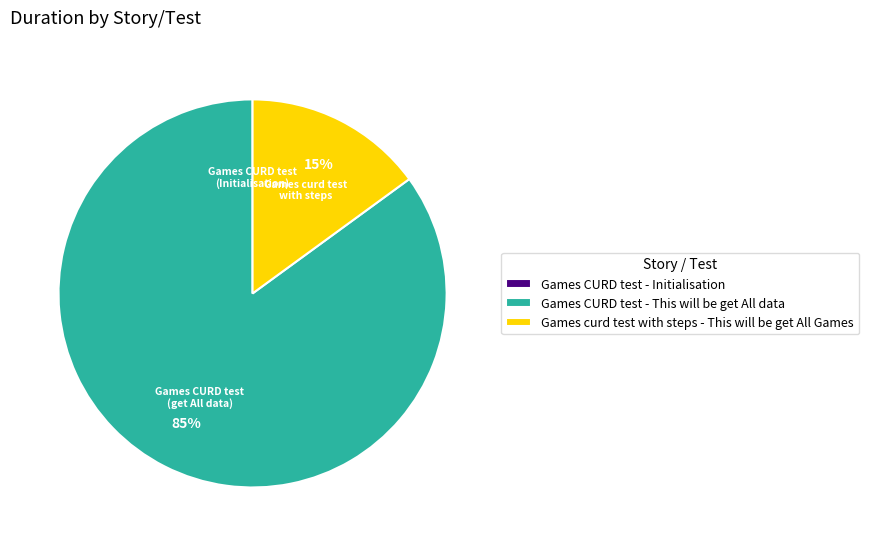

Between Games CURD test - This will be get All data and Games curd test with steps - This will be get All Games, which is larger?

Games CURD test - This will be get All data